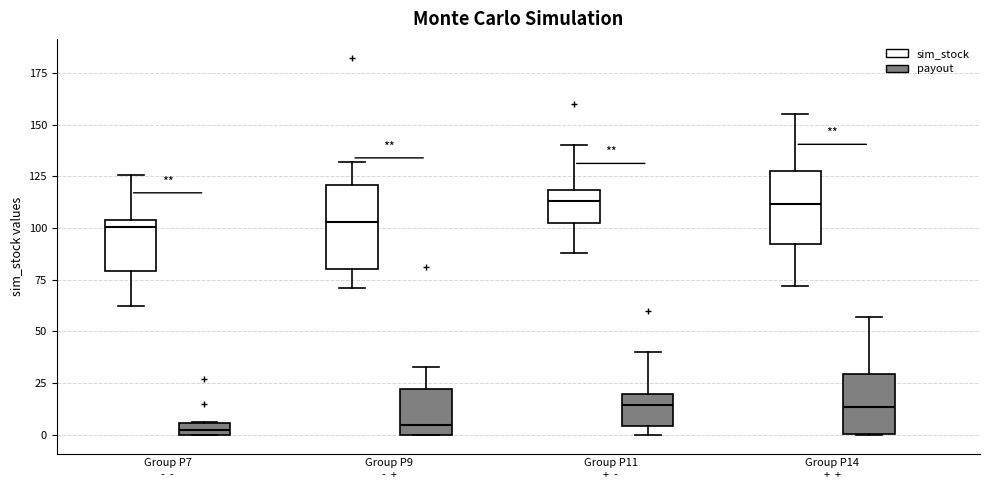

Where does the upper whisker of the box for Group P7 - - (sim_stock) end on the y-axis? The values are not printed on the chart, so give them approximately, as read against the axis.

125